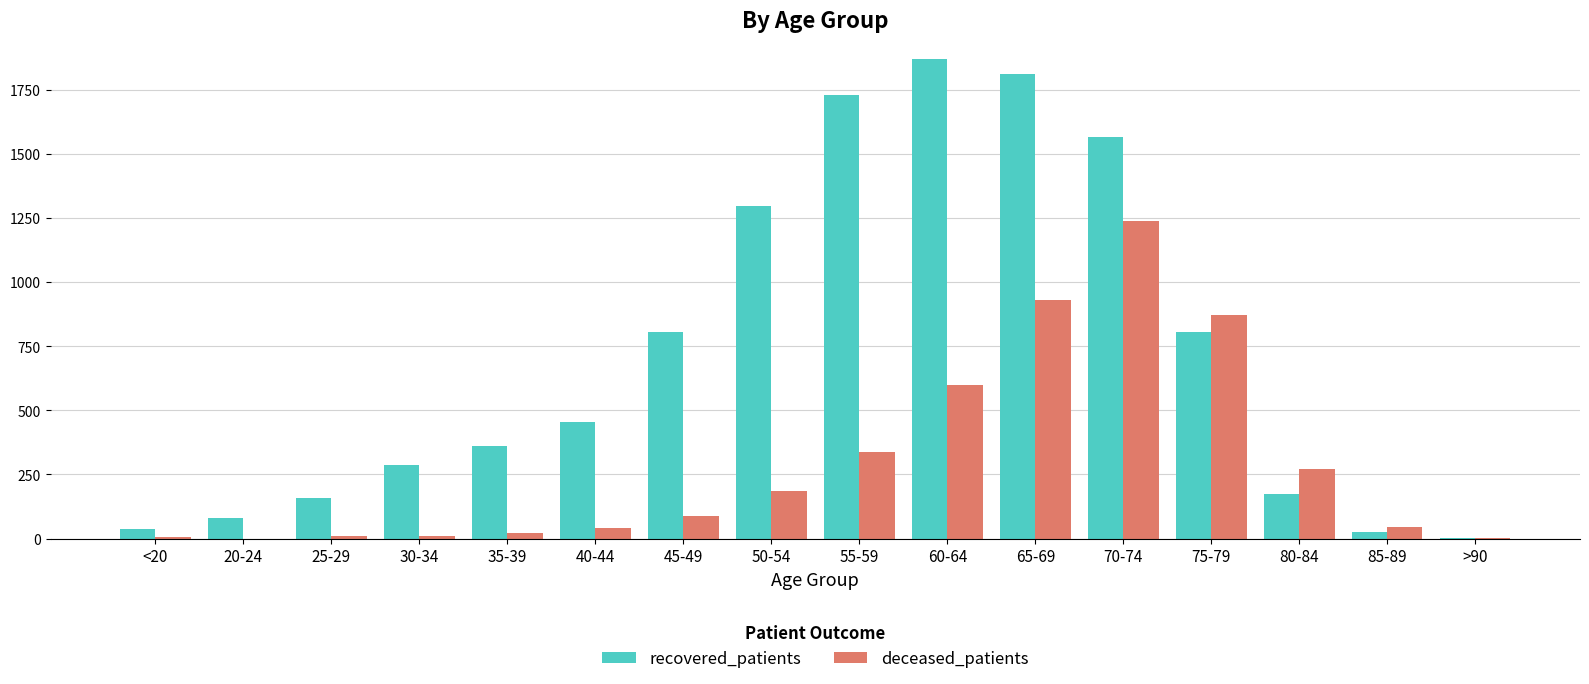

The value of recovered_patients at 50-54 is 1298. True or false?

True